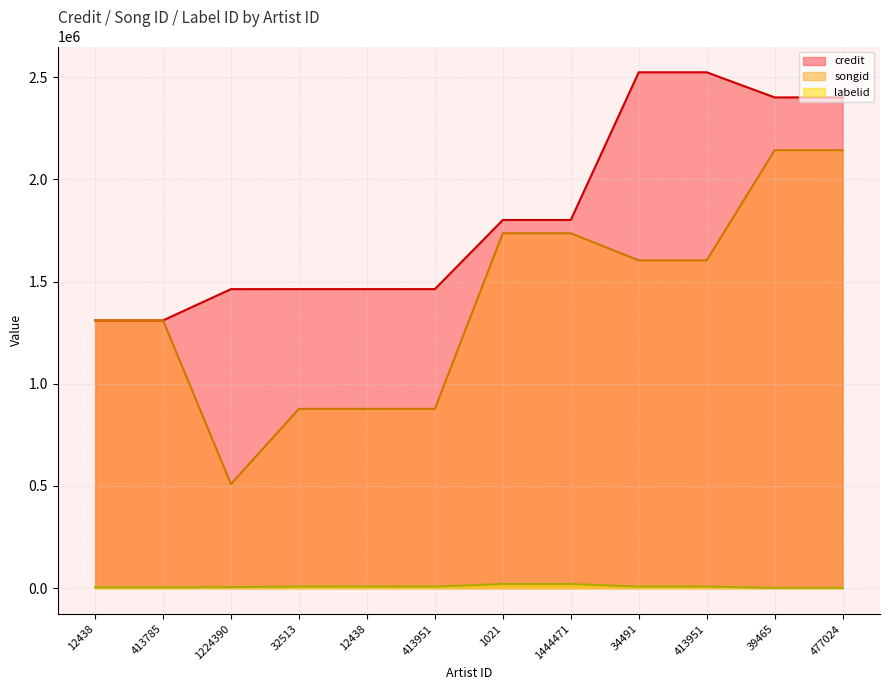

Rank the series at 12438 from highest to lowest value.

songid, credit, labelid